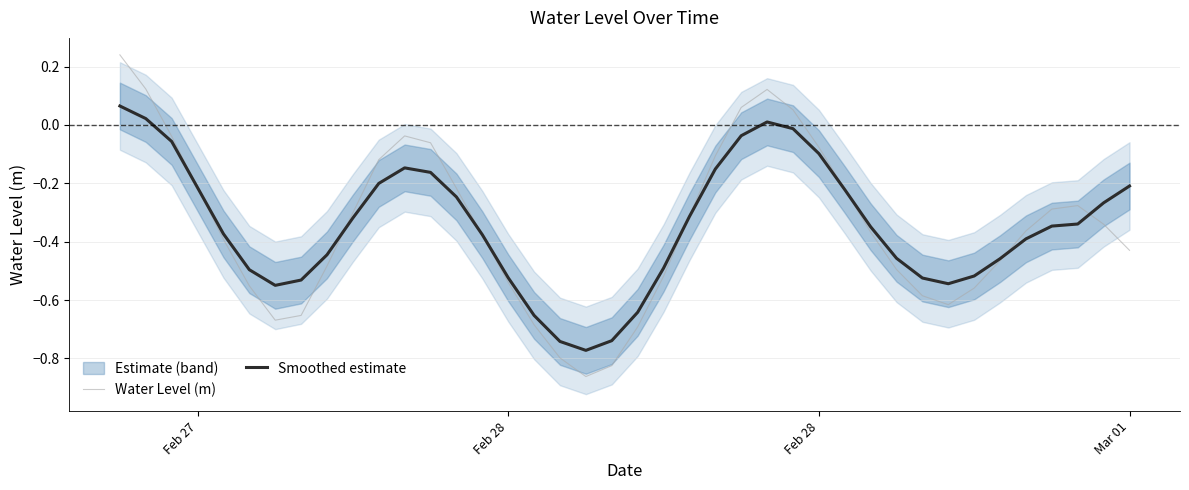

Where does the Smoothed estimate series first go above 0?

Feb 27